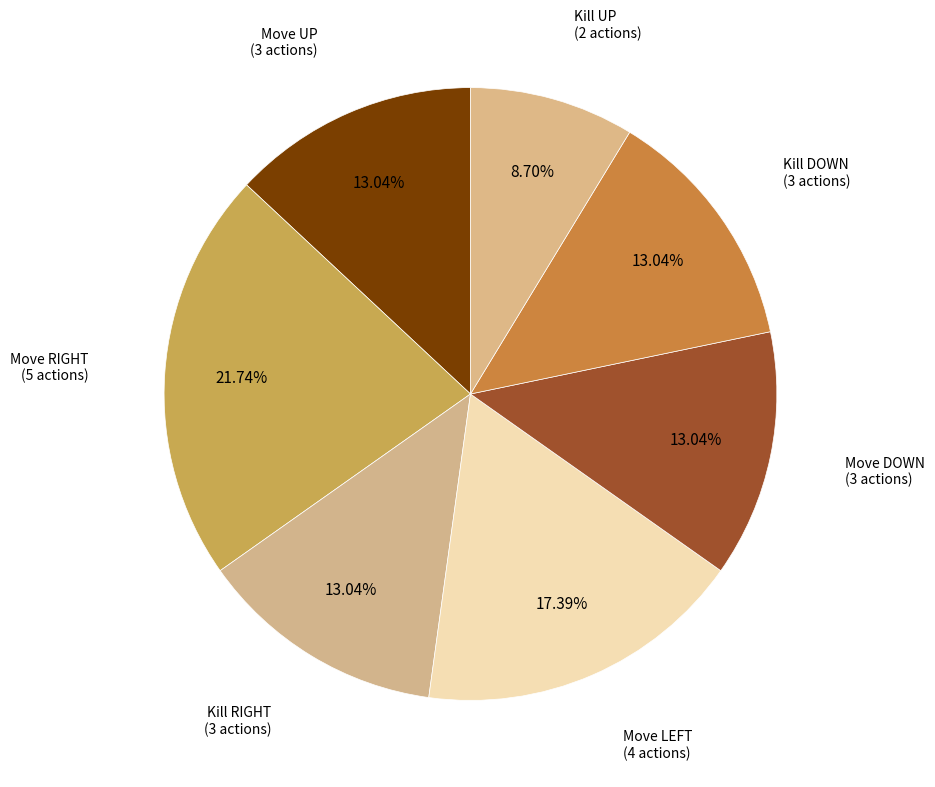

Which category has the smallest portion of the pie?

Kill UP